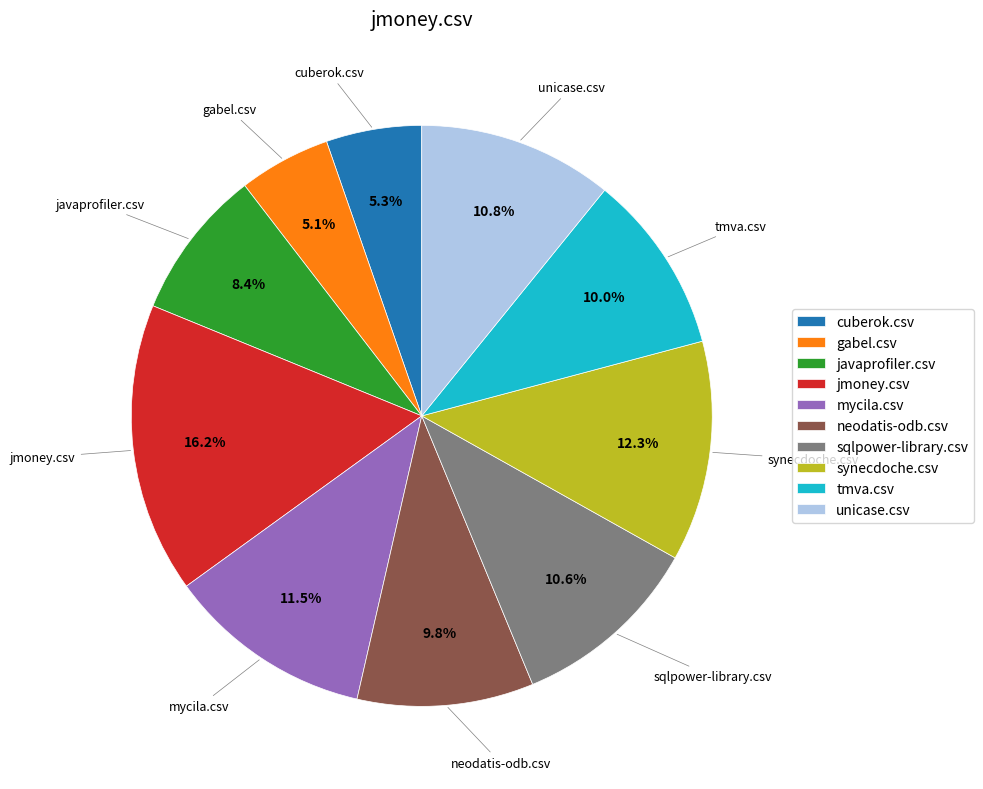

The sqlpower-library.csv slice represents 11% of the pie. True or false?

True